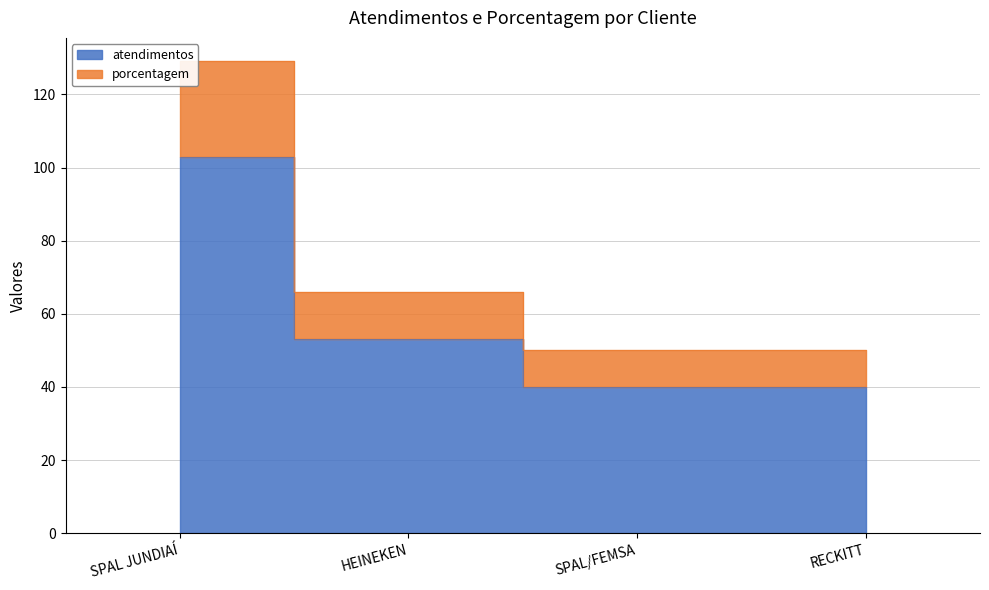

What is the difference between the second highest and minimum values in the porcentagem series?

16